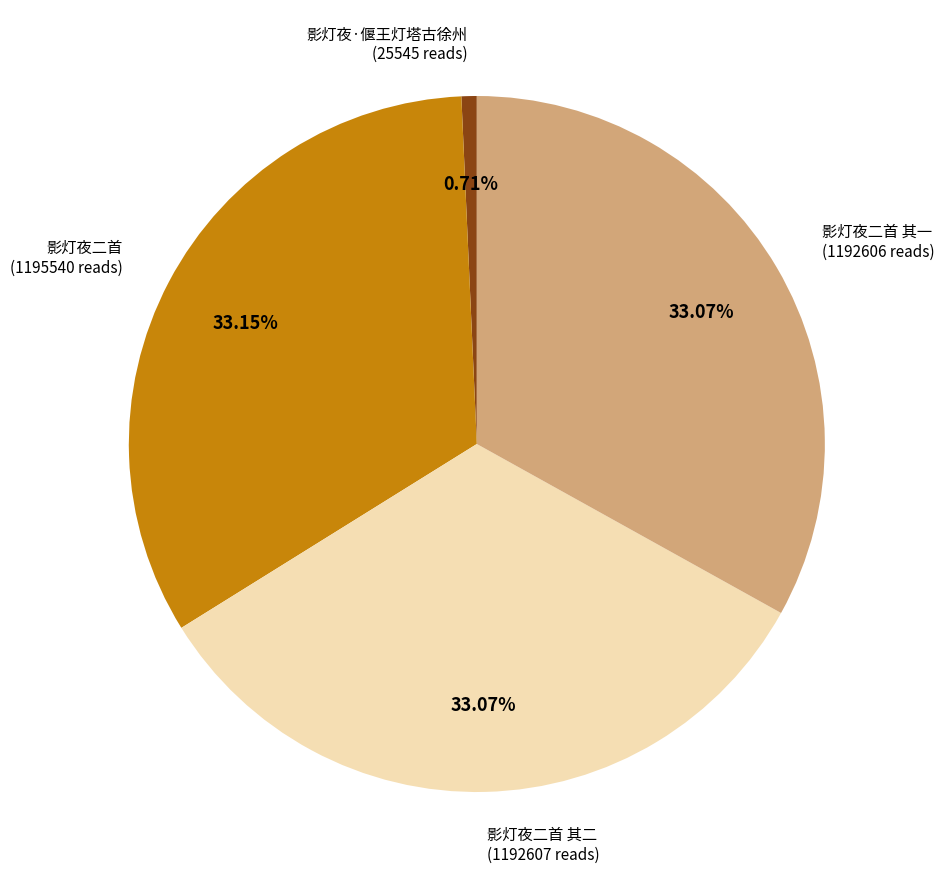

What percentage is the 影灯夜二首 slice, to the nearest percent?

33%